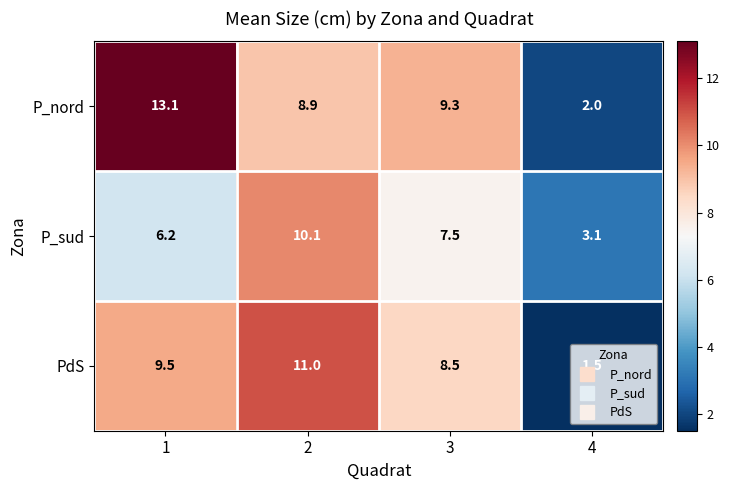

What is the sum of the P_nord values at 2 and 4?

10.9